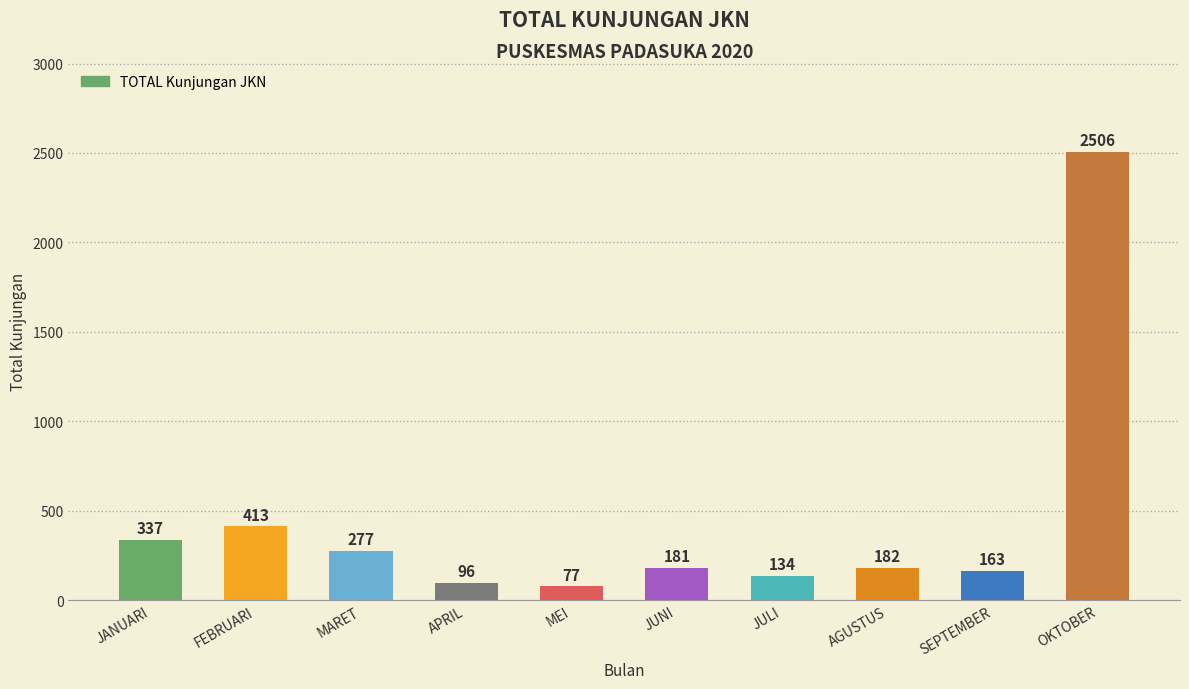

What position from the left is JUNI?

6